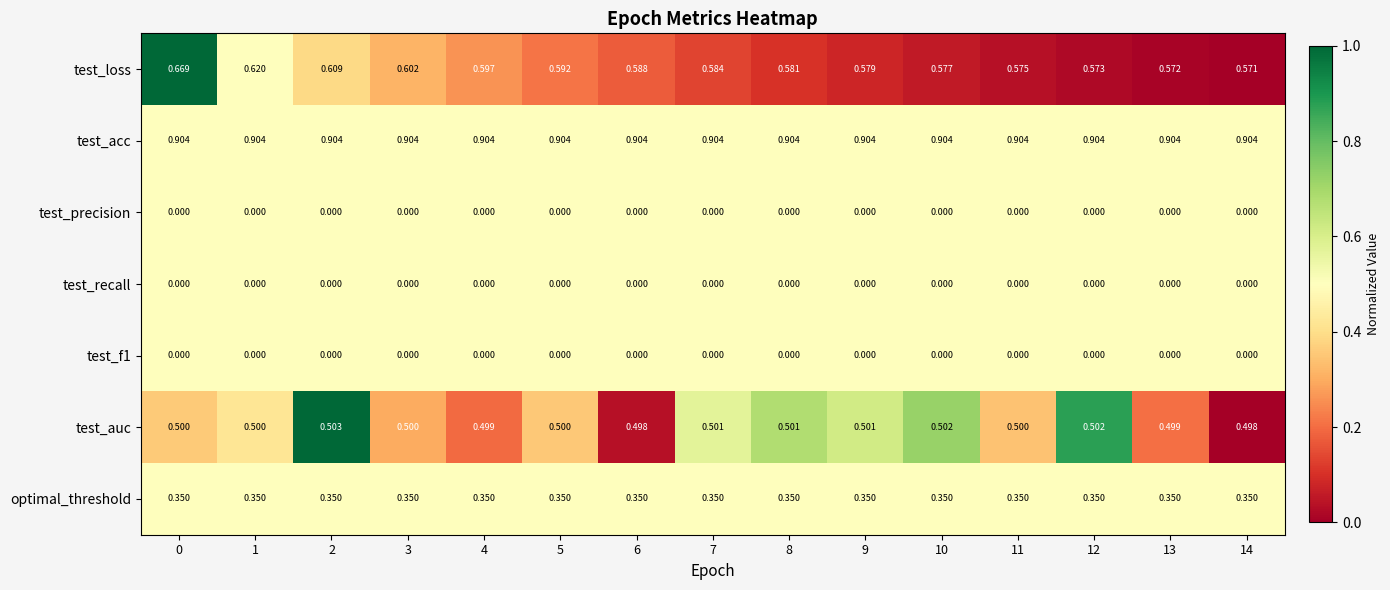

Which series has the widest spread of values?

test_loss